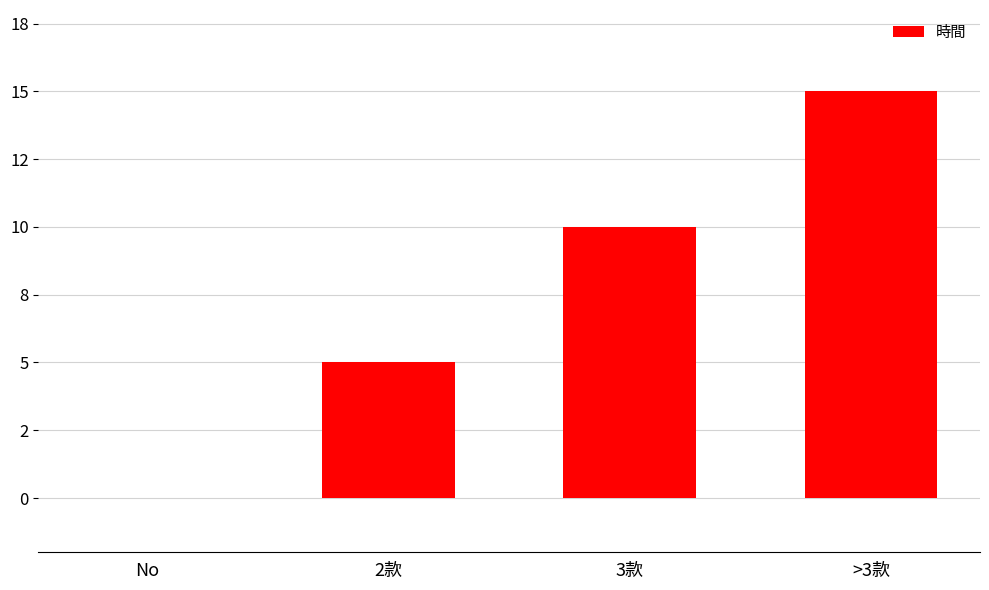

What is the average value?

8